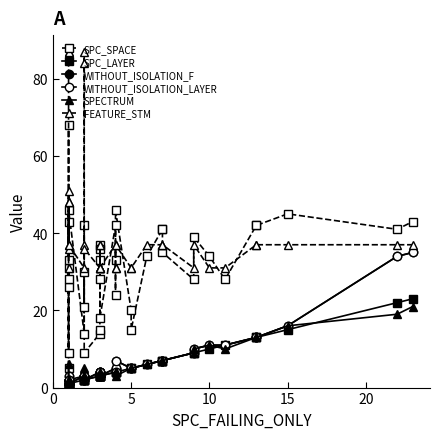

The value of FEATURE_STM at 27 is 13. True or false?

False